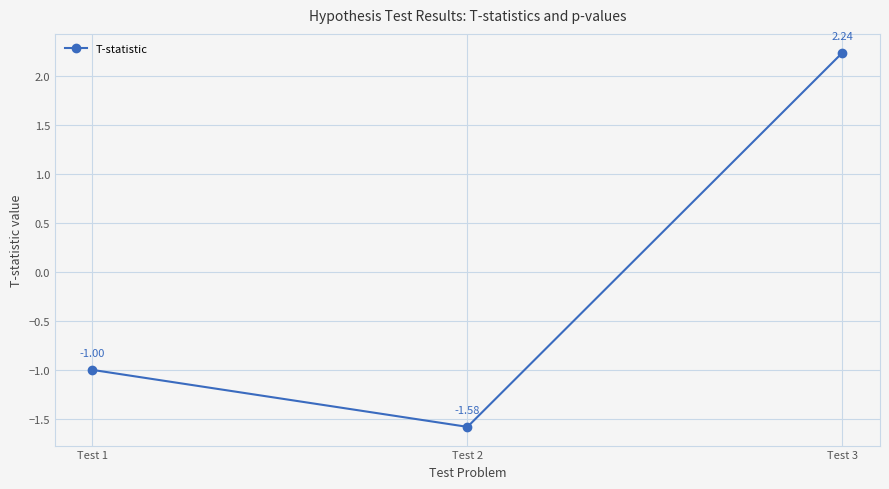

Which has a higher value, Test 2 or Test 3?

Test 3